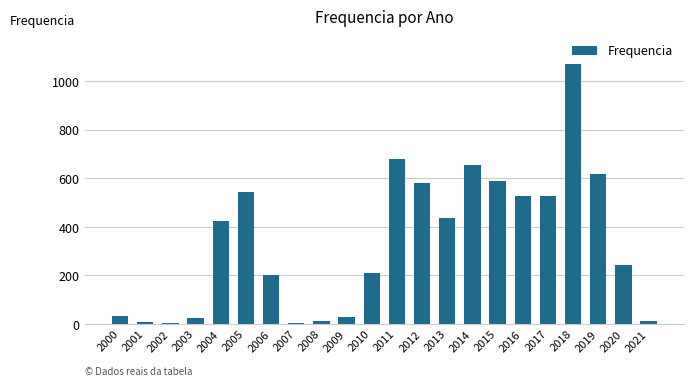

What is the greatest value displayed?

1069